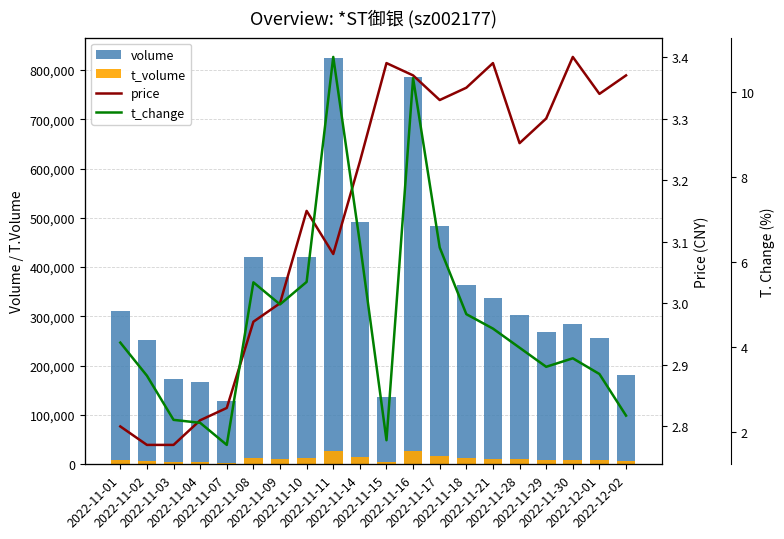

What is the difference between the maximum and second lowest values in the volume series?

687805.0